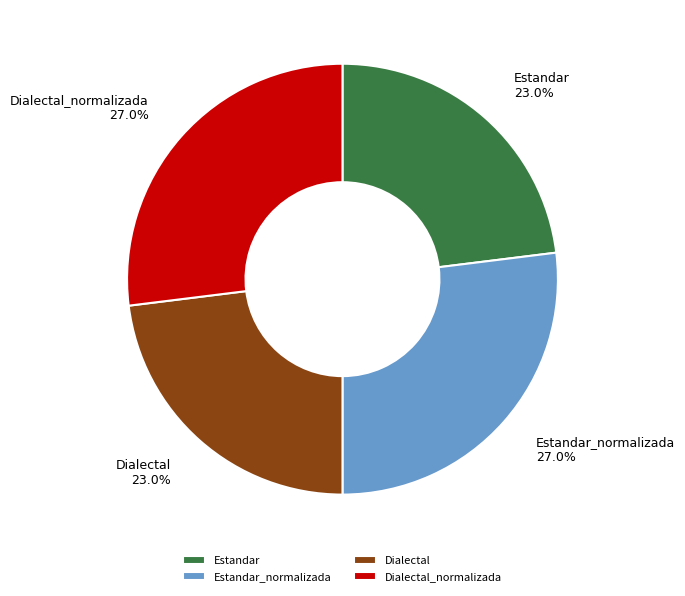

To the nearest percent, what portion does Dialectal_normalizada represent?

27%